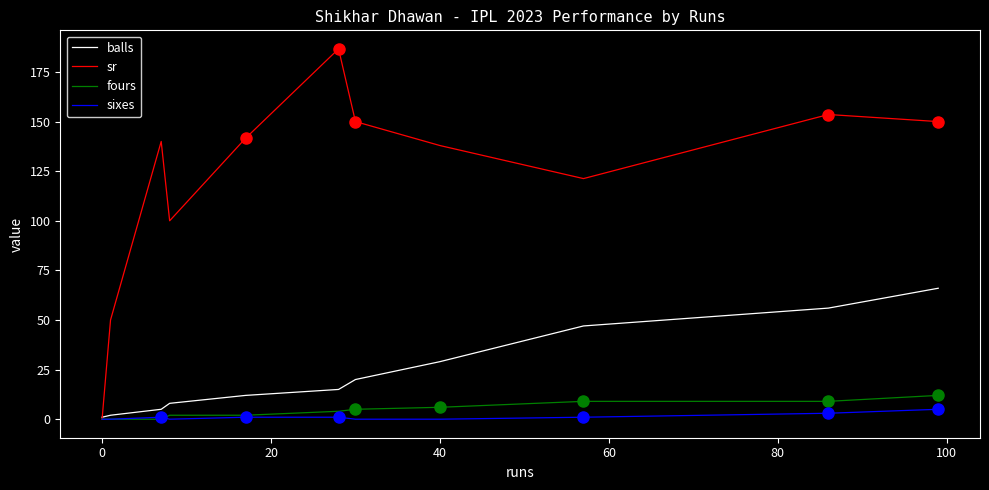

What is the greatest value displayed?

186.7